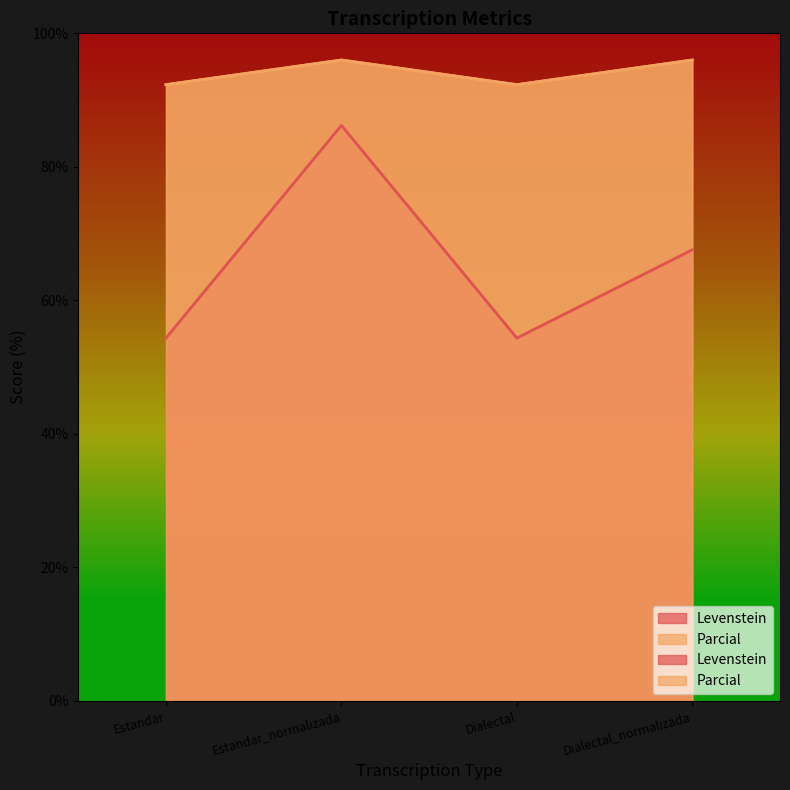

True or false: Parcial and Levenstein intersect in this chart.

False